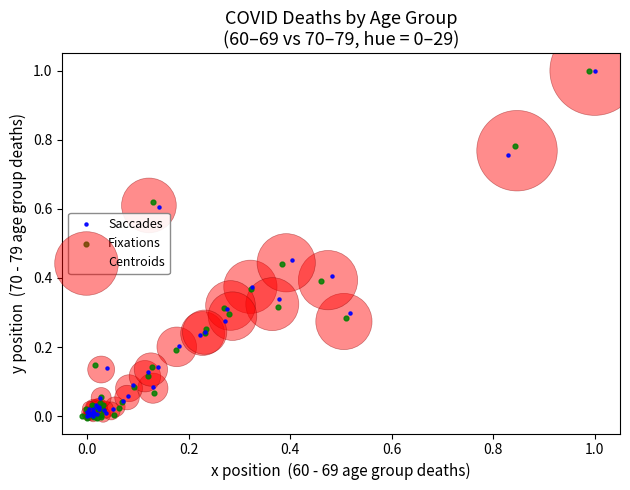

What are all the series names shown in the legend?

Saccades, Fixations, Centroids